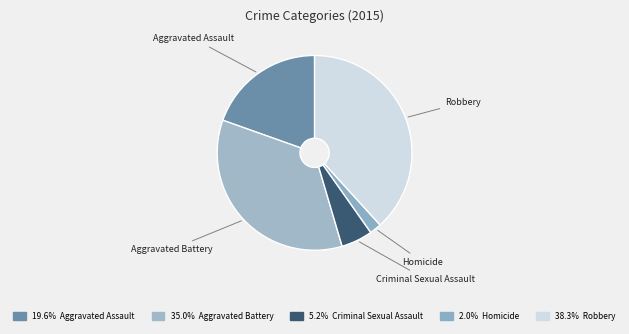

Is it true that Aggravated Battery is 35% of the pie?

True